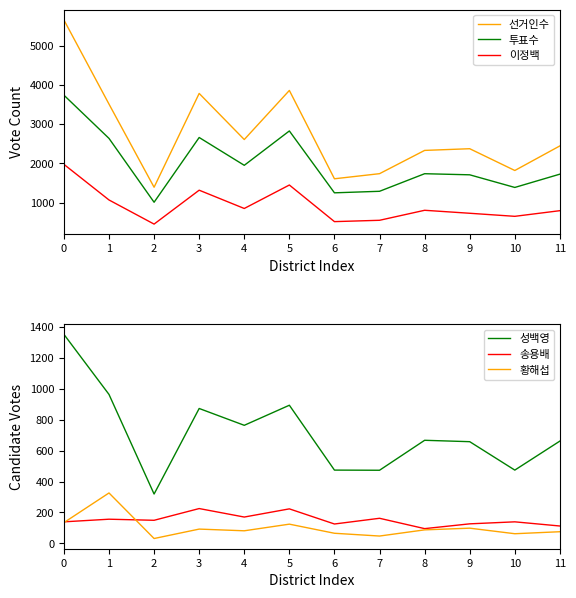

Reading left to right, extract all data points from this chart.

선거인수: 0=5656	1=3511	2=1392	3=3783	4=2608	5=3859	6=1608	7=1738	8=2331	9=2374	10=1819	11=2446
투표수: 0=3739	1=2637	2=1010	3=2660	4=1951	5=2827	6=1250	7=1289	8=1737	9=1709	10=1387	11=1726
이정백: 0=1976	1=1068	2=453	3=1317	4=851	5=1449	6=516	7=550	8=805	9=729	10=651	11=795
성백영: 0=1353	1=964	2=319	3=873	4=764	5=894	6=474	7=473	8=667	9=658	10=474	11=662
송용배: 0=139	1=156	2=149	3=225	4=170	5=223	6=125	7=162	8=95	9=126	10=139	11=112
황해섭: 0=134	1=326	2=31	3=92	4=81	5=124	6=65	7=47	8=87	9=98	10=62	11=75